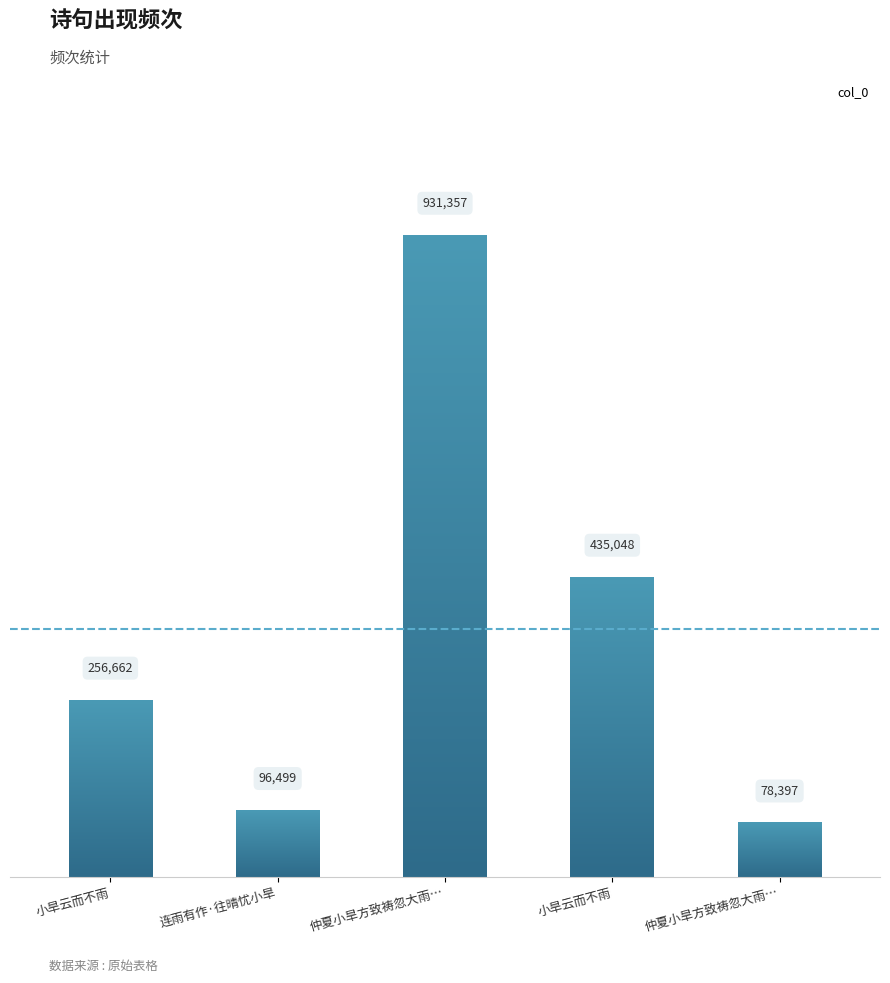

How many bars are there in total?

5